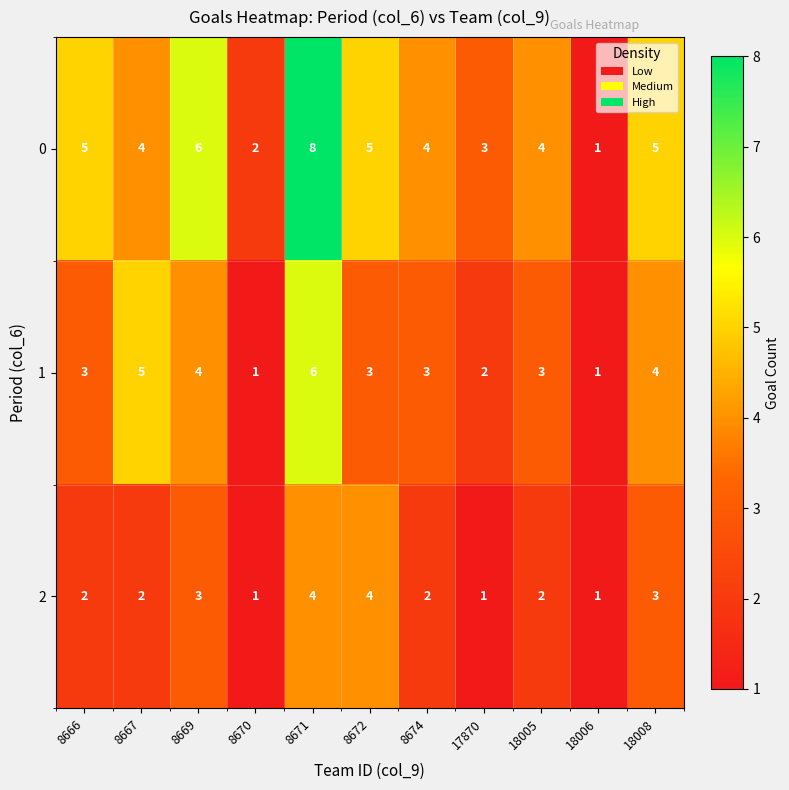

Between 8671 and 18006, which series saw the biggest shift?

0